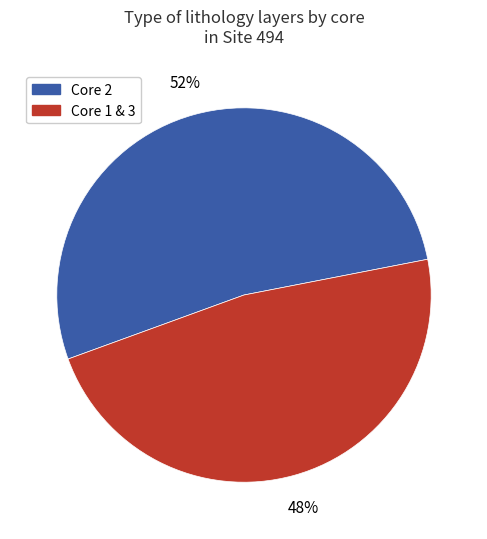

To the nearest percent, what is the average slice percentage?

50%